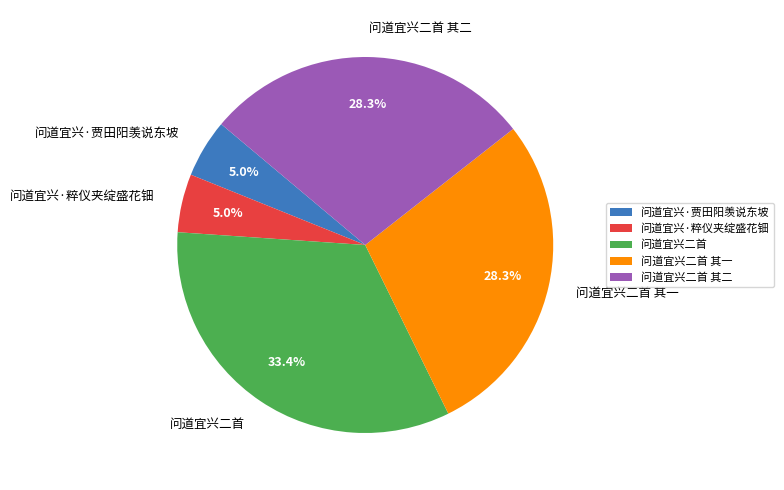

To the nearest percent, what is the difference between the 问道宜兴·贾田阳羡说东坡 and 问道宜兴二首 其二 slice percentages?

23%